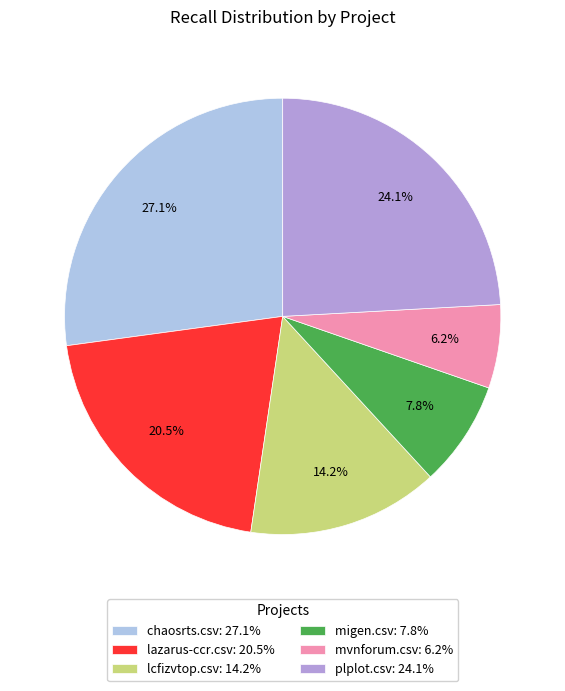

Which slice is the largest?

chaosrts.csv